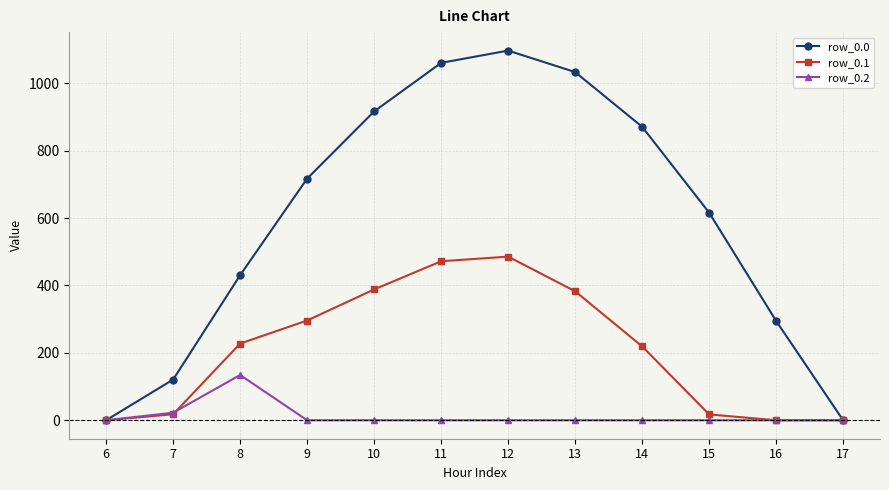

At 10, list the series in order from largest to smallest.

row_0.0, row_0.1, row_0.2